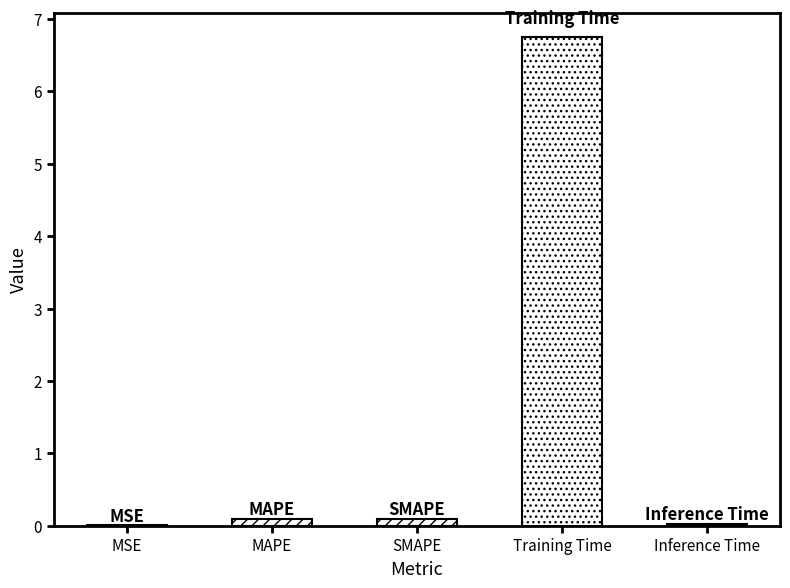

What is the average value?

1.4